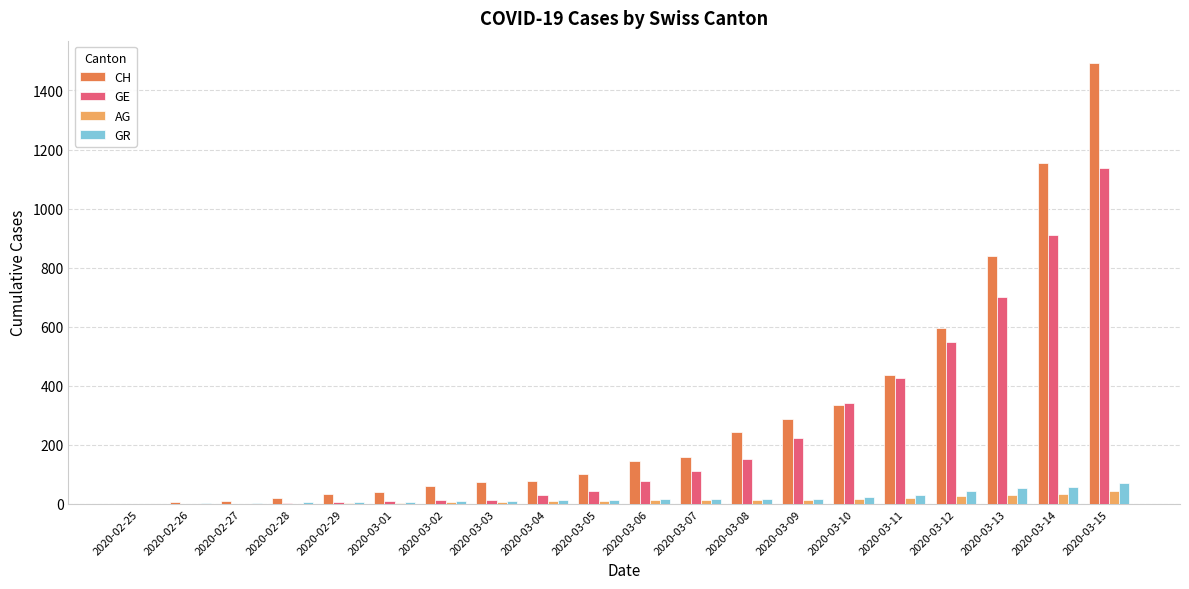

Which series has the largest total across all categories?

CH